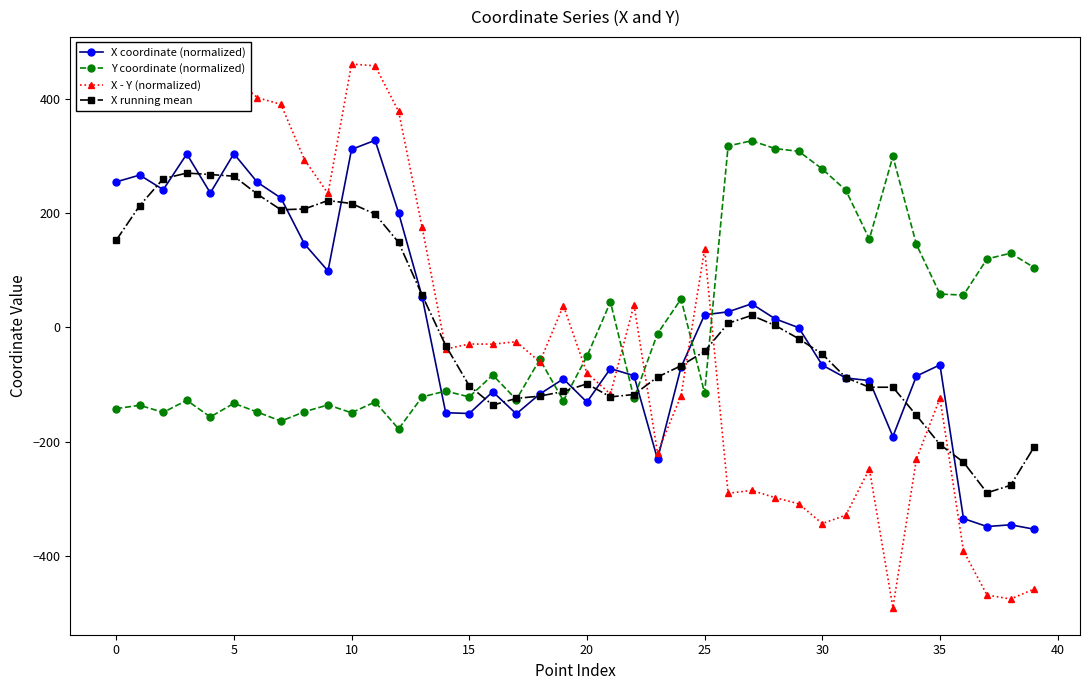

Count the number of categories in the chart.

40